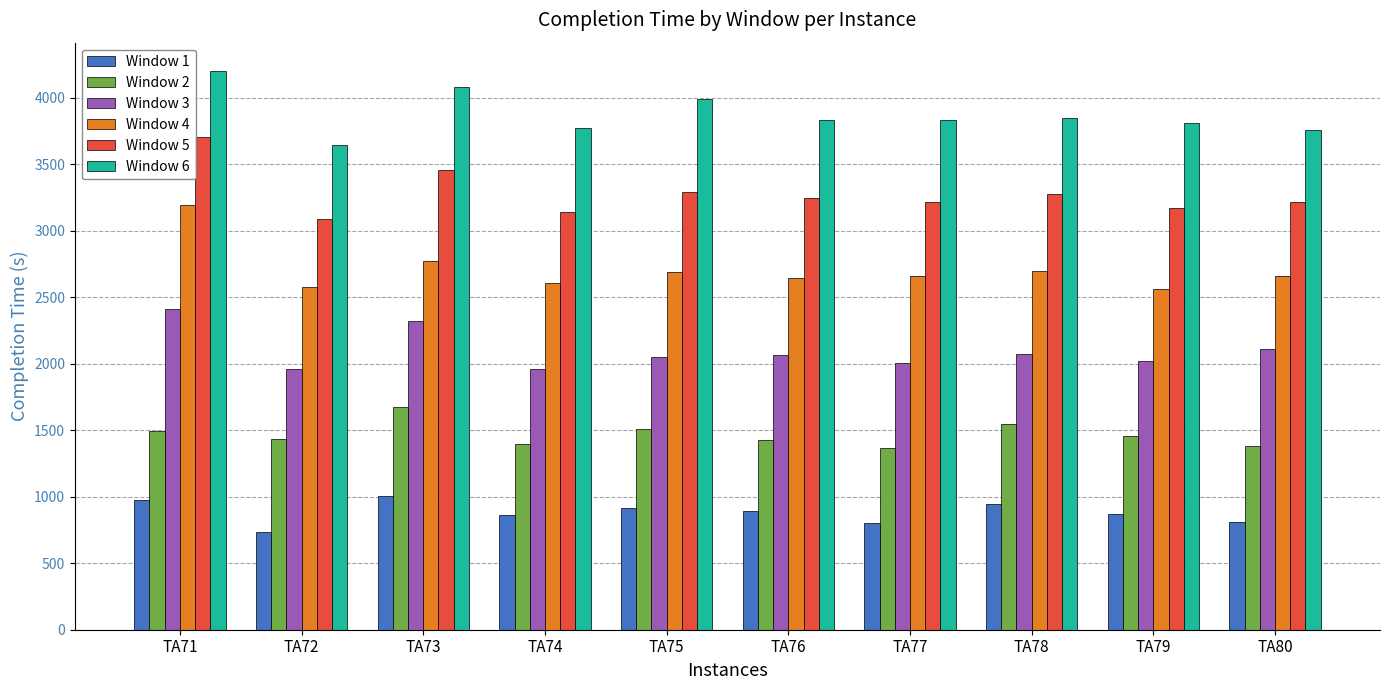

True or false: Window 4 has a value of 1490 at TA72.

False